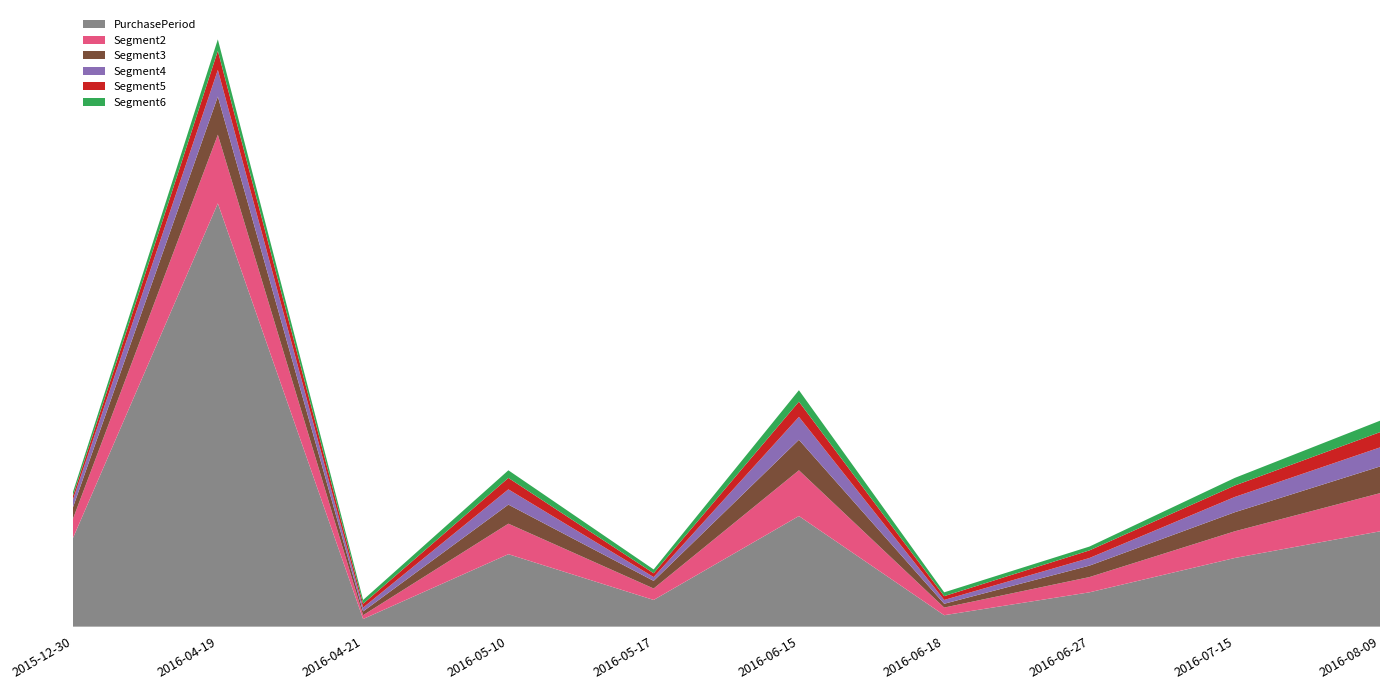

Reading right to left, what are all the values shown in this chart?

PurchasePeriod: 2016-08-09=25	2016-07-15=18	2016-06-27=9	2016-06-18=3	2016-06-15=29	2016-05-17=7	2016-05-10=19	2016-04-21=2	2016-04-19=111	2015-12-30=23
Segment2: 2016-08-09=10	2016-07-15=7	2016-06-27=4	2016-06-18=2	2016-06-15=12	2016-05-17=3	2016-05-10=8	2016-04-21=1	2016-04-19=18	2015-12-30=5
Segment3: 2016-08-09=7	2016-07-15=5	2016-06-27=3	2016-06-18=1	2016-06-15=8	2016-05-17=2	2016-05-10=5	2016-04-21=1	2016-04-19=10	2015-12-30=3
Segment4: 2016-08-09=5	2016-07-15=4	2016-06-27=2	2016-06-18=1	2016-06-15=6	2016-05-17=1	2016-05-10=4	2016-04-21=1	2016-04-19=7	2015-12-30=2
Segment5: 2016-08-09=4	2016-07-15=3	2016-06-27=2	2016-06-18=1	2016-06-15=4	2016-05-17=1	2016-05-10=3	2016-04-21=1	2016-04-19=5	2015-12-30=1
Segment6: 2016-08-09=3	2016-07-15=2	2016-06-27=1	2016-06-18=1	2016-06-15=3	2016-05-17=1	2016-05-10=2	2016-04-21=1	2016-04-19=3	2015-12-30=1